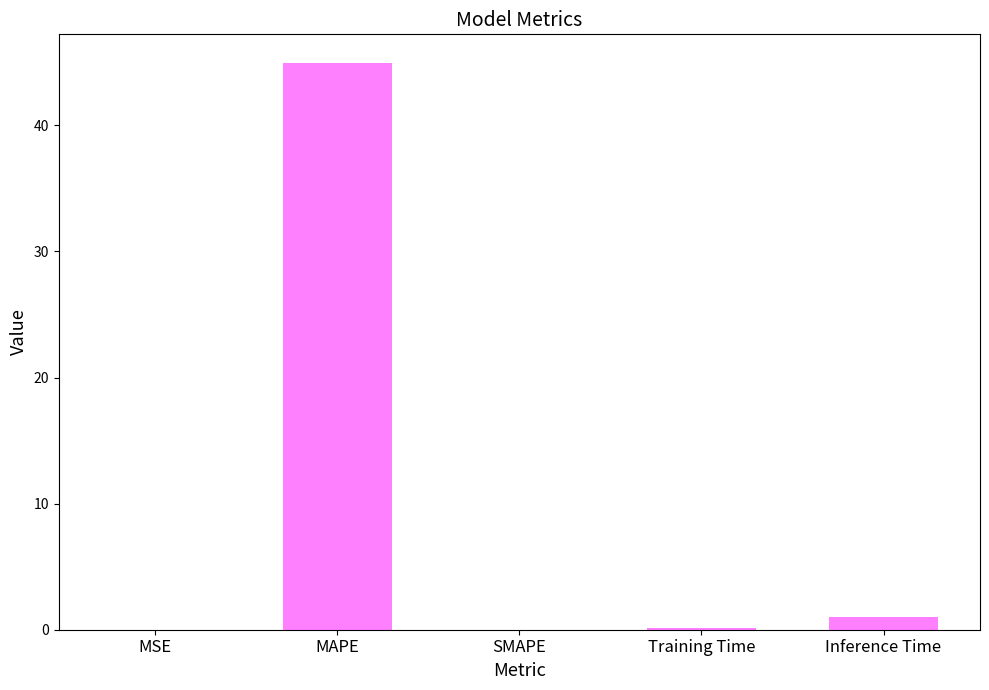

Which has a higher value, MSE or MAPE?

MAPE